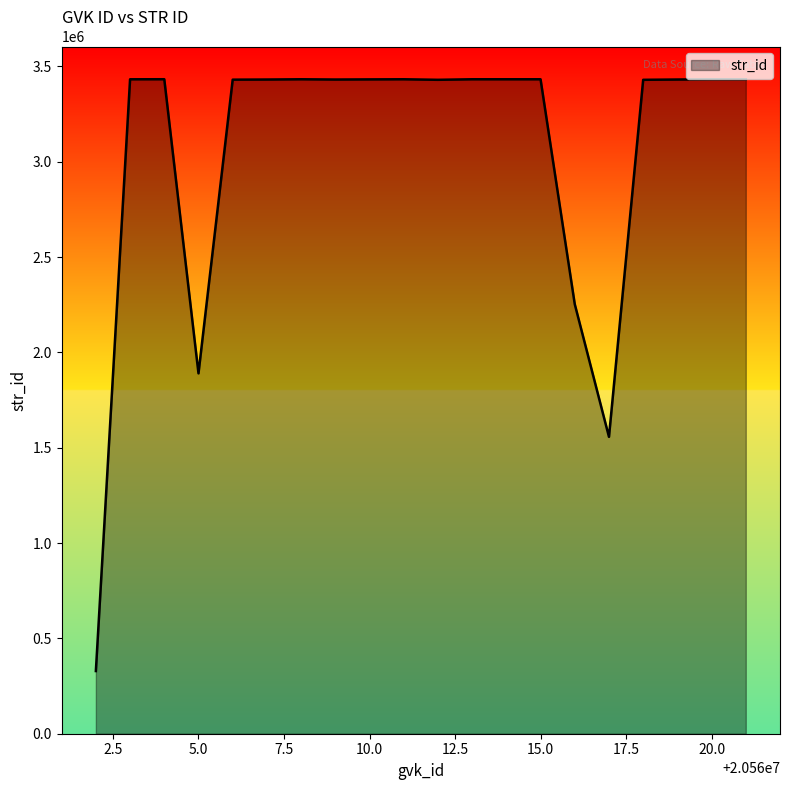

What is the greatest value displayed?

3432364